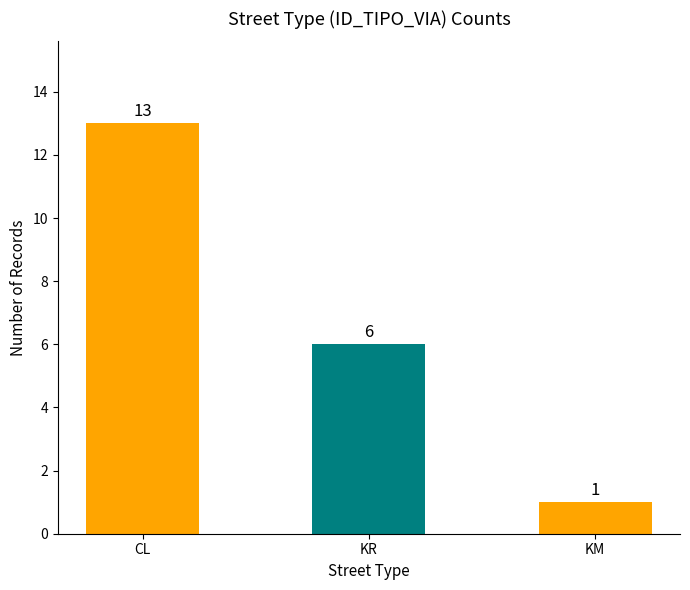

Reading left to right, transcribe all the data shown in this chart.

13	6	1